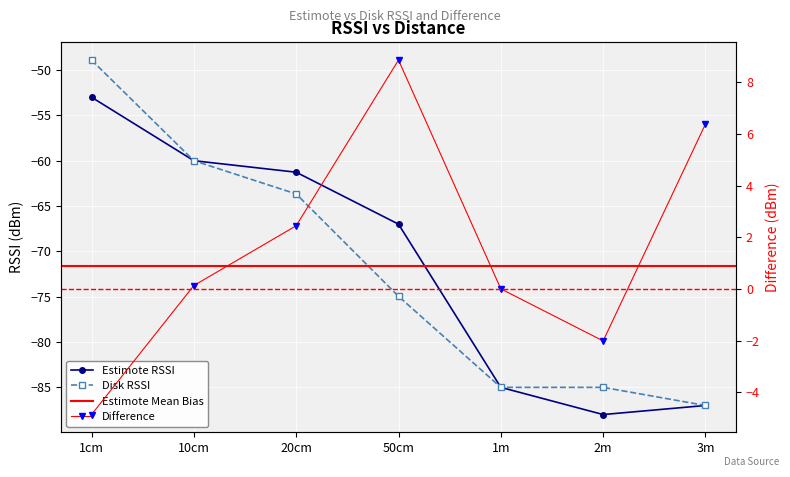

True or false: Disk has more than 0 interior local peaks.

False